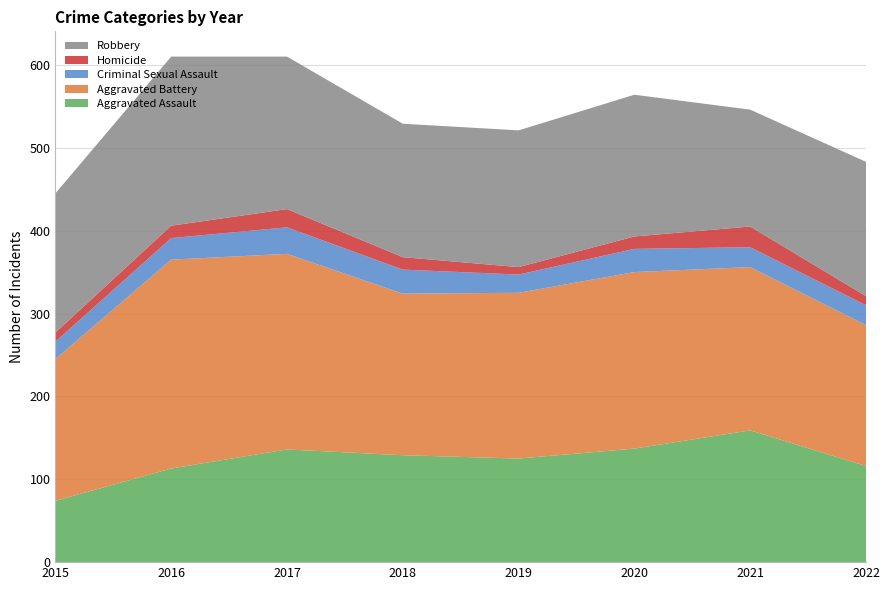

Reading left to right, what are all the values shown in this chart?

Aggravated Assault: 74	113	136	129	125	137	159	116
Aggravated Battery: 171	252	236	195	200	213	197	170
Criminal Sexual Assault: 21	26	32	29	22	28	24	24
Homicide: 11	15	22	15	9	15	25	11
Robbery: 168	204	184	161	165	171	141	162